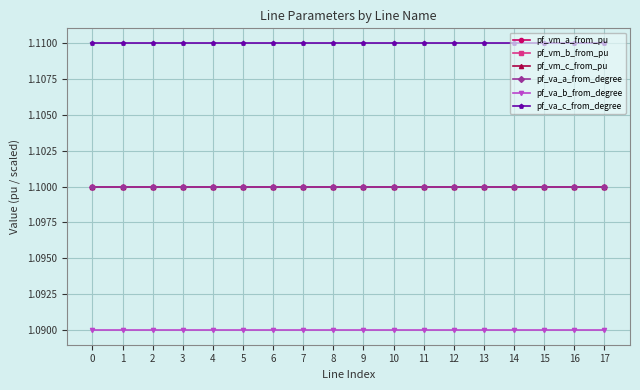

Read the pf_vm_b_from_pu value at 4.

1.1